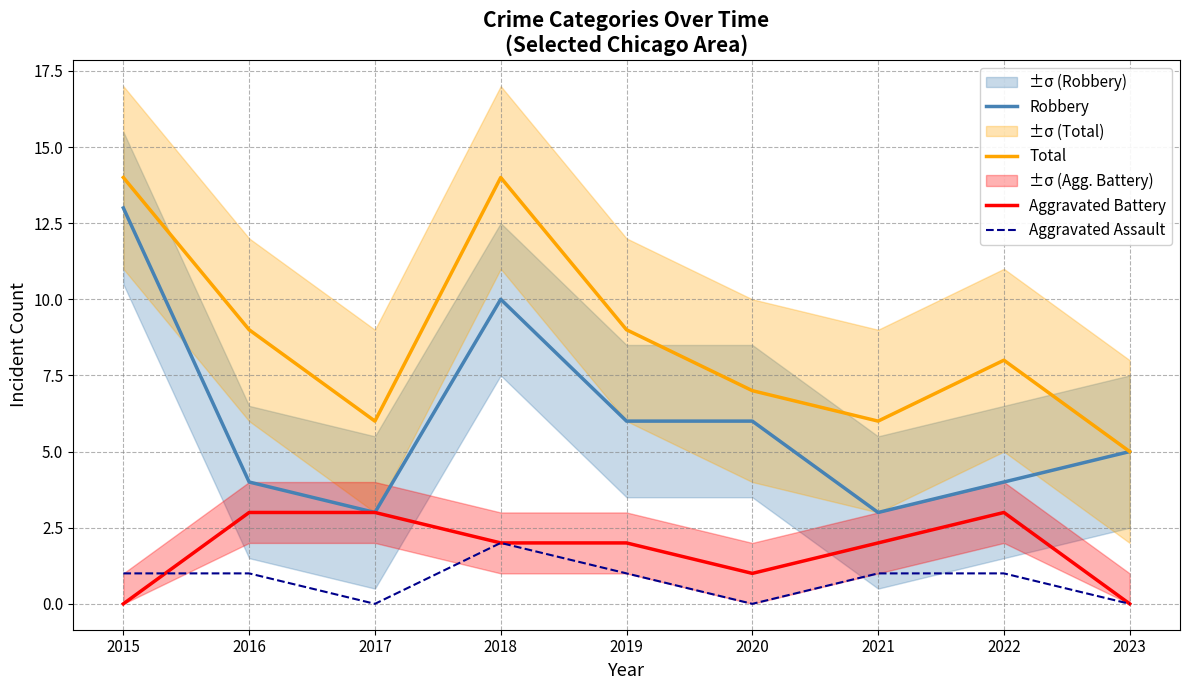

Which series changed the most between 2016 and 2019?

Robbery